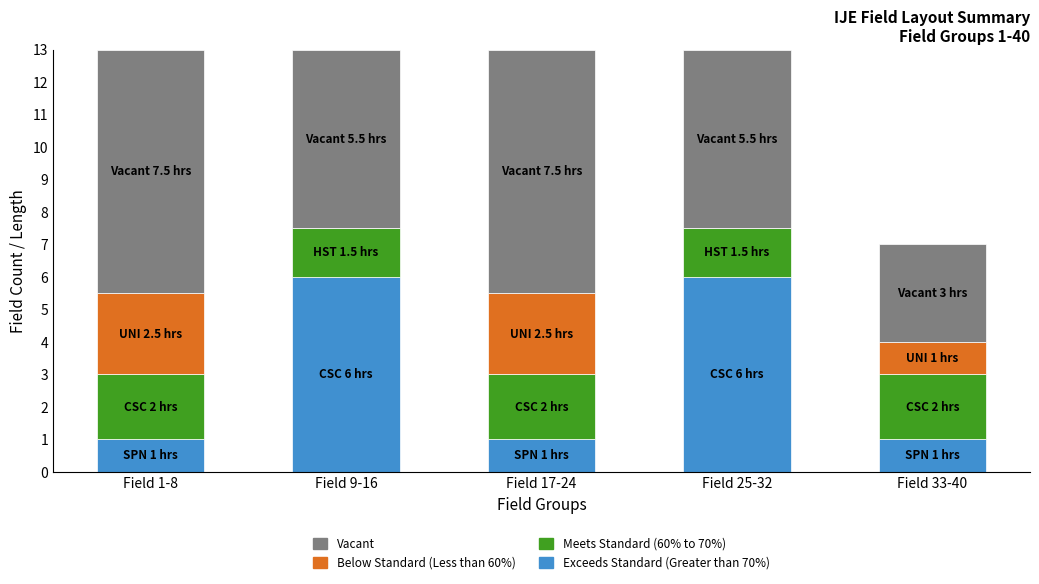

Are the bars horizontal?

No